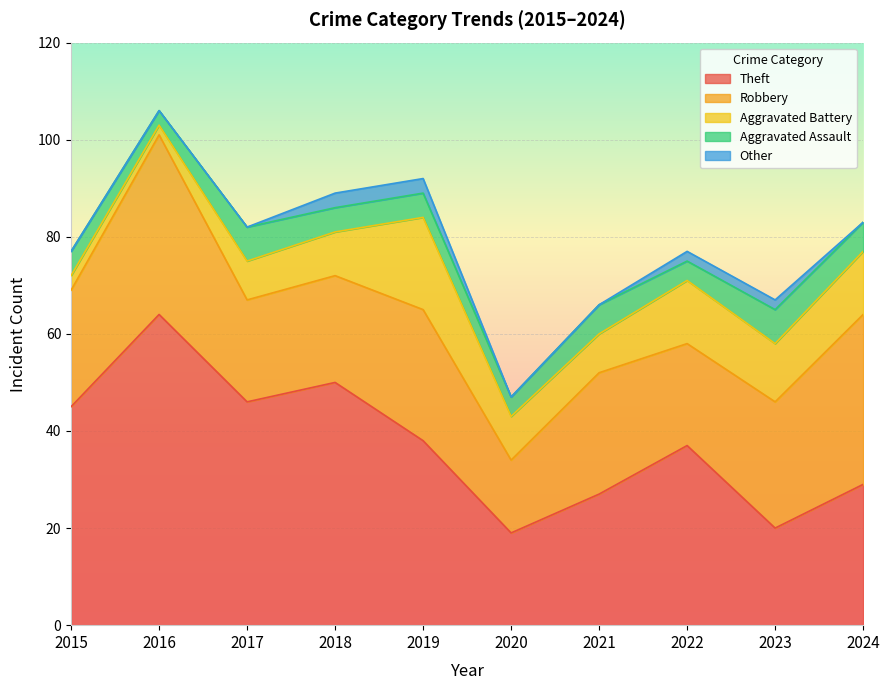

Where is the first local minimum for Theft?

2017